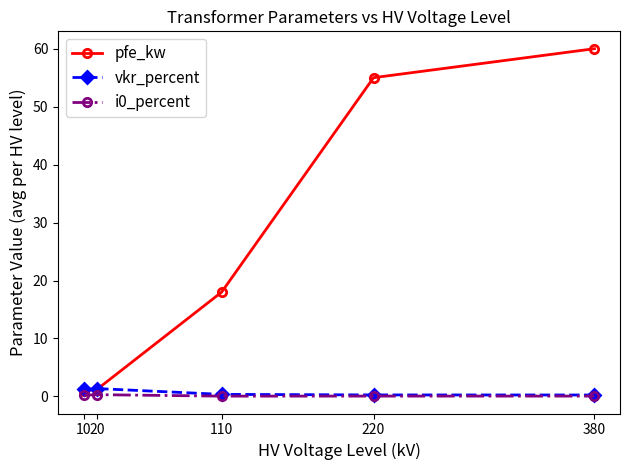

At which category is the sum across all series the highest?

380